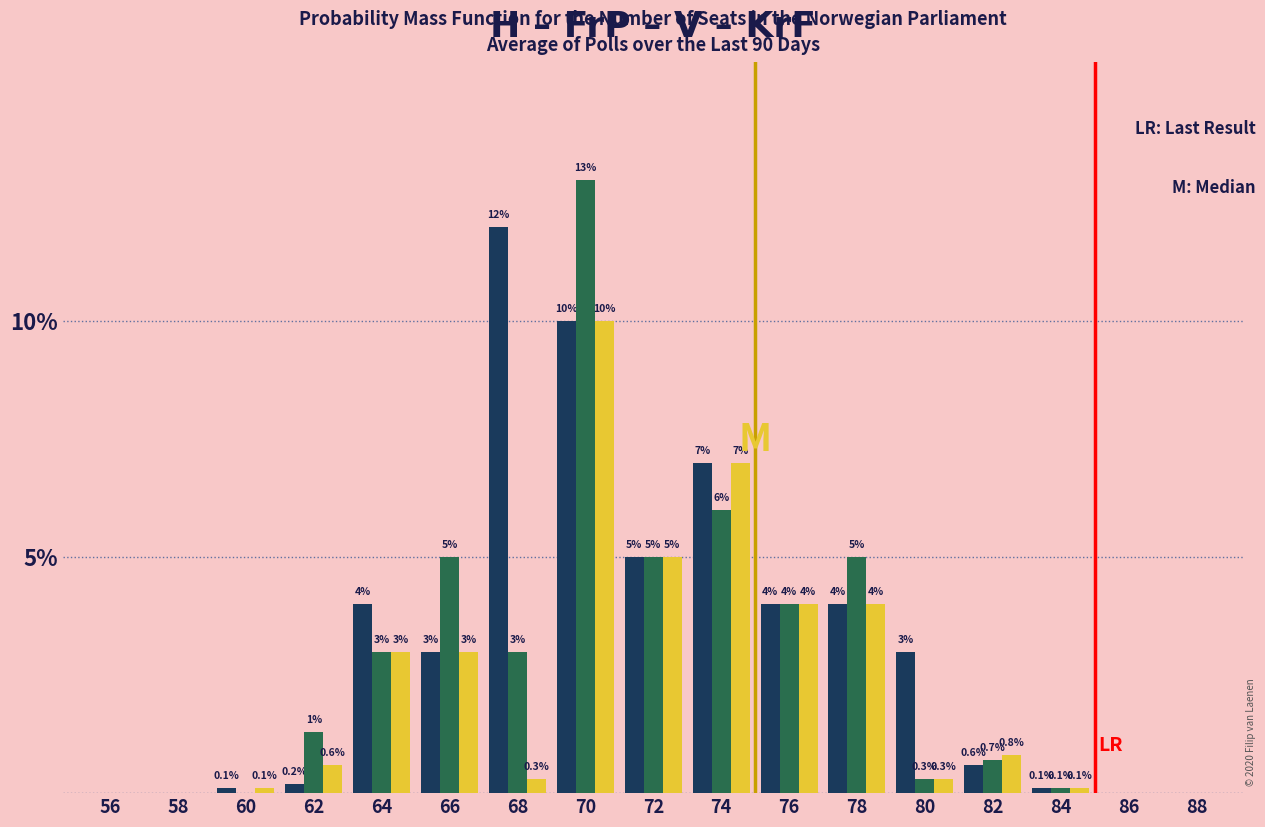

What is the maximum value shown in the chart?

13.0